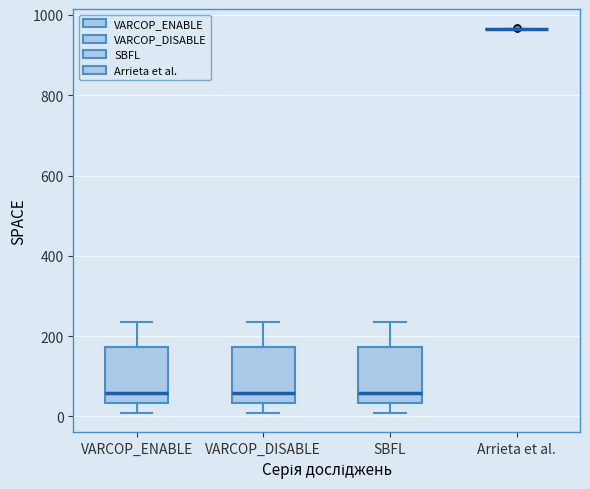

Reading left to right, read every box against the y-axis: the position of its median line, the range the box covers, and the ends of its whiskers. The values are not printed on the chart, so give them approximately, as read against the axis.

VARCOP_ENABLE: median 60, box 40 to 180, whiskers 0 to 240
VARCOP_DISABLE: median 60, box 40 to 180, whiskers 0 to 240
SBFL: median 60, box 40 to 180, whiskers 0 to 240
Arrieta et al.: box collapsed to a line at 960, whiskers 960 to 960